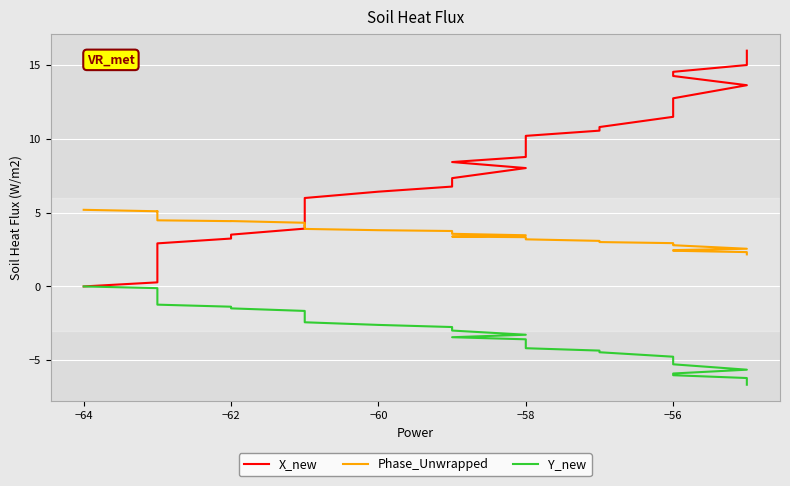

At −62, list the series in order from largest to smallest.

Phase_Unwrapped, X_new, Y_new